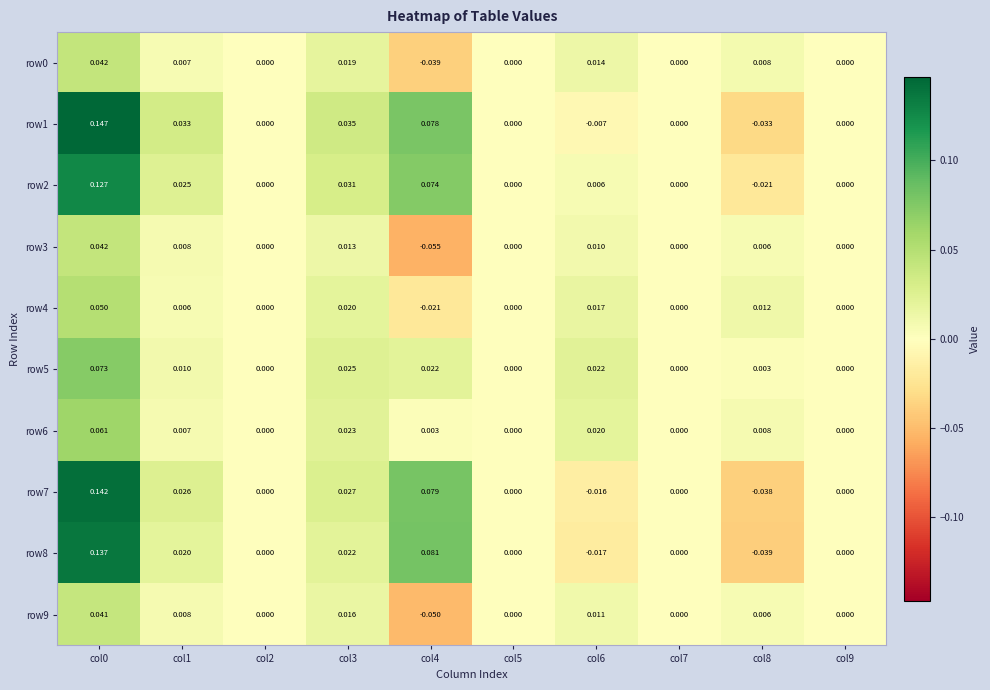

Is the value of row5 at col4 greater than the value of row3 at col1?

Yes